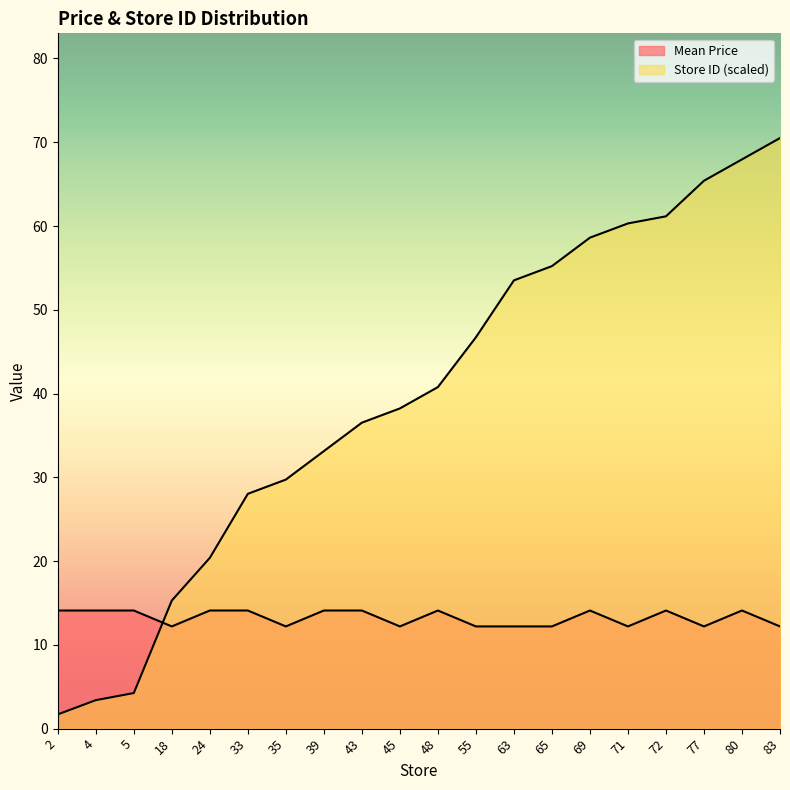

Which has a higher value, 2 or 35?

2